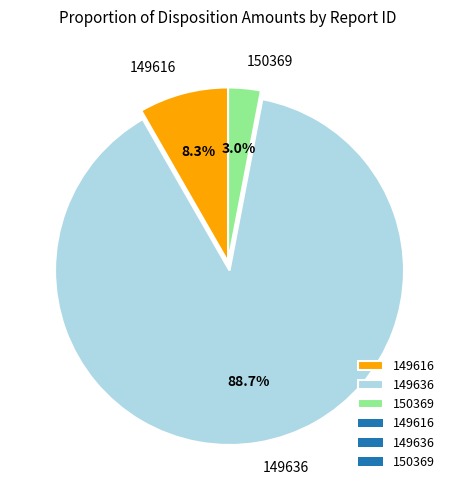

What percentage is the 150369 slice, to the nearest percent?

3%